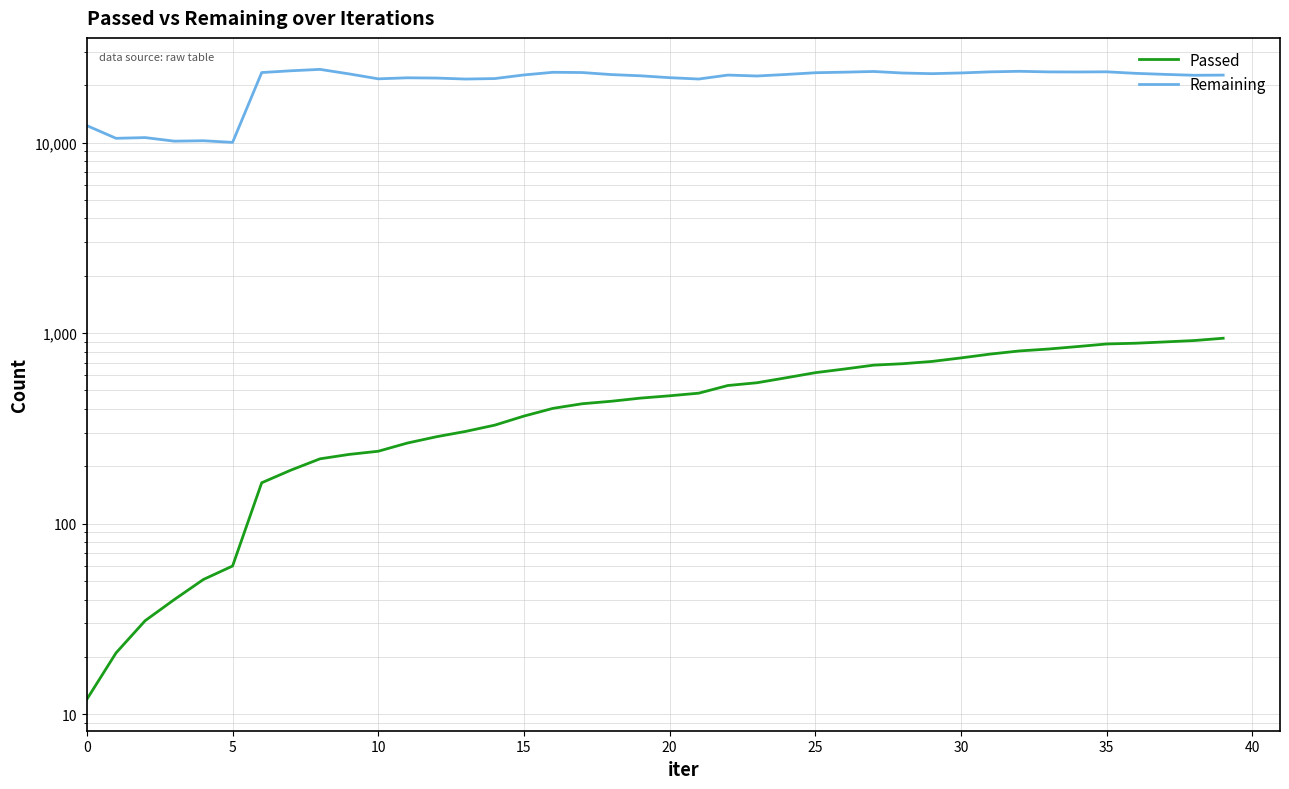

True or false: Passed and Remaining intersect in this chart.

False